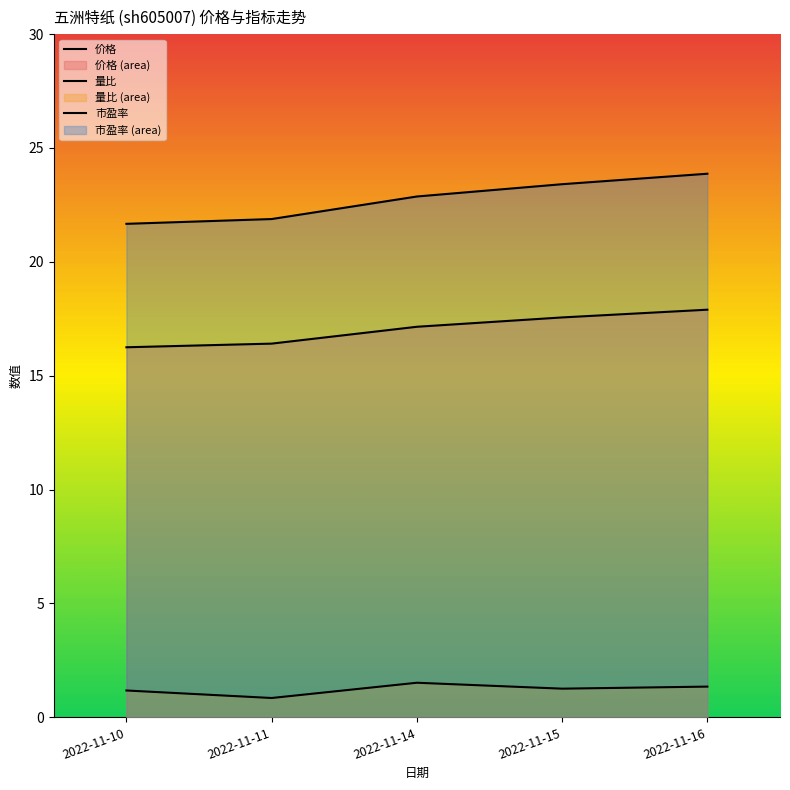

True or false: 量比 has more than 0 points higher than both neighbors.

True